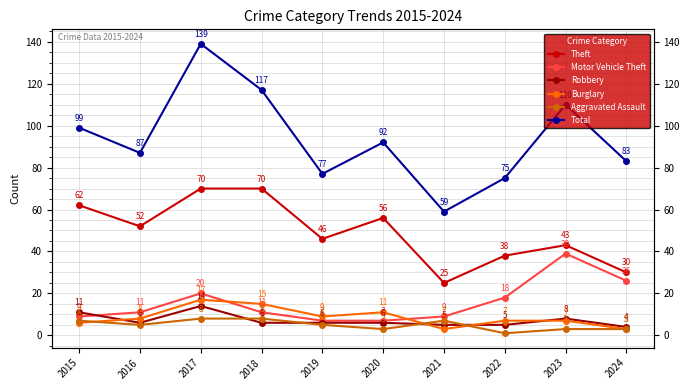

True or false: Theft and Robbery intersect in this chart.

False